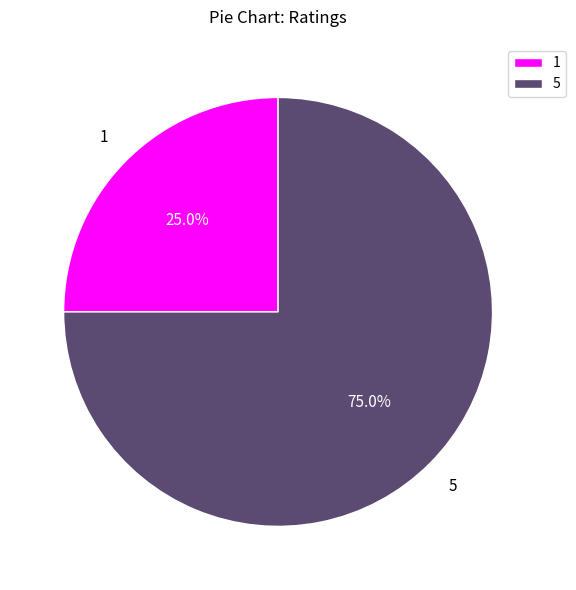

How many segments does this pie chart have?

2